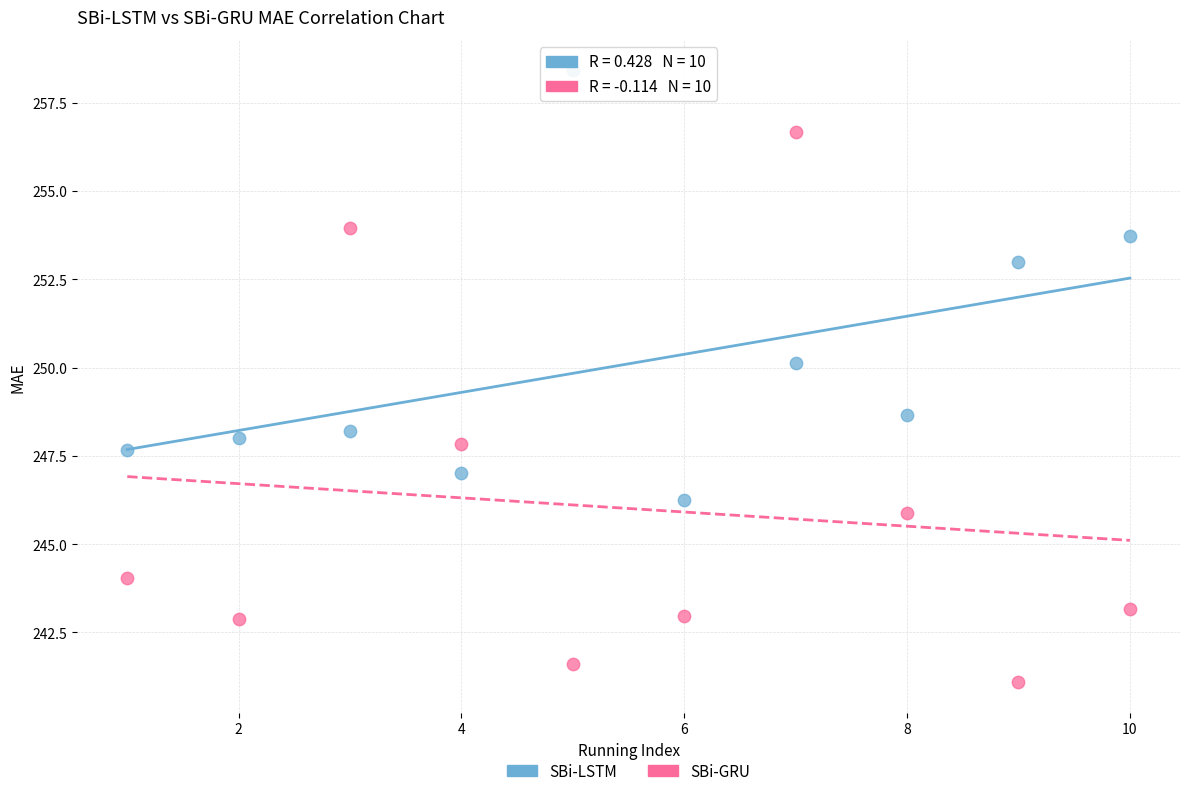

Which series reaches the maximum Y coordinate?

SBi-LSTM